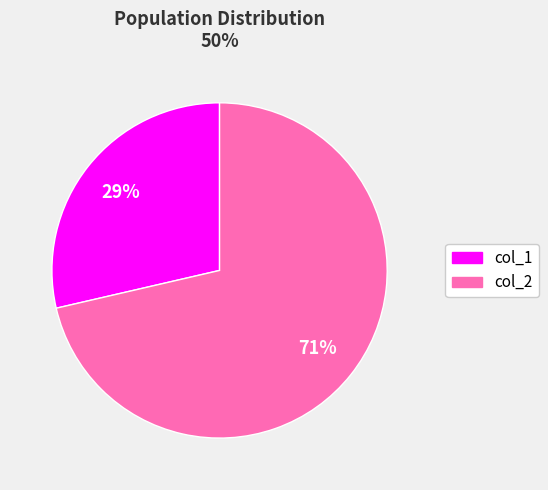

Is there any slice that represents more than half of the pie?

Yes